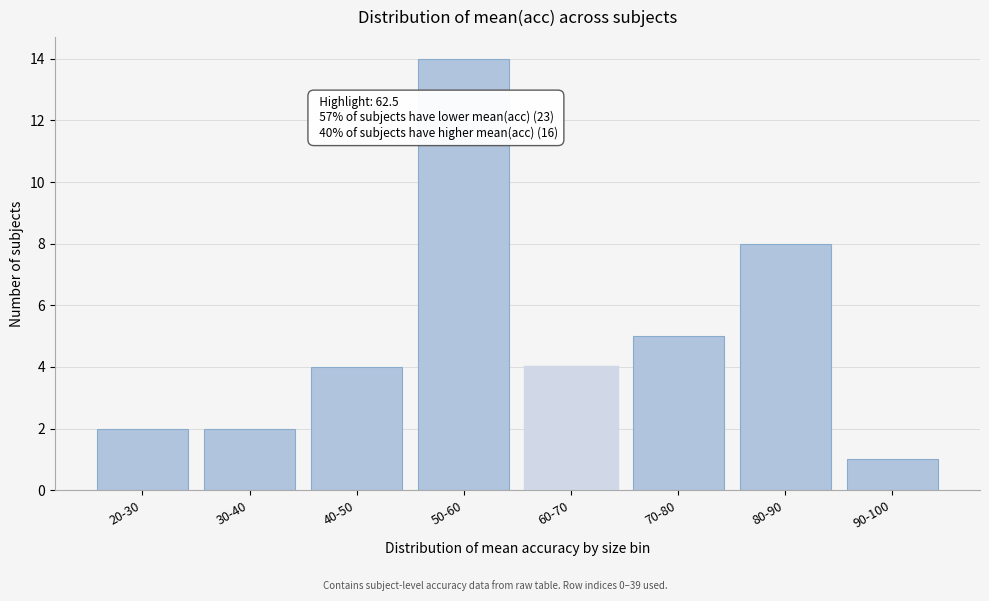

Reading left to right, extract all data points from this chart.

20-30=2	30-40=2	40-50=4	50-60=14	60-70=4	70-80=5	80-90=8	90-100=1